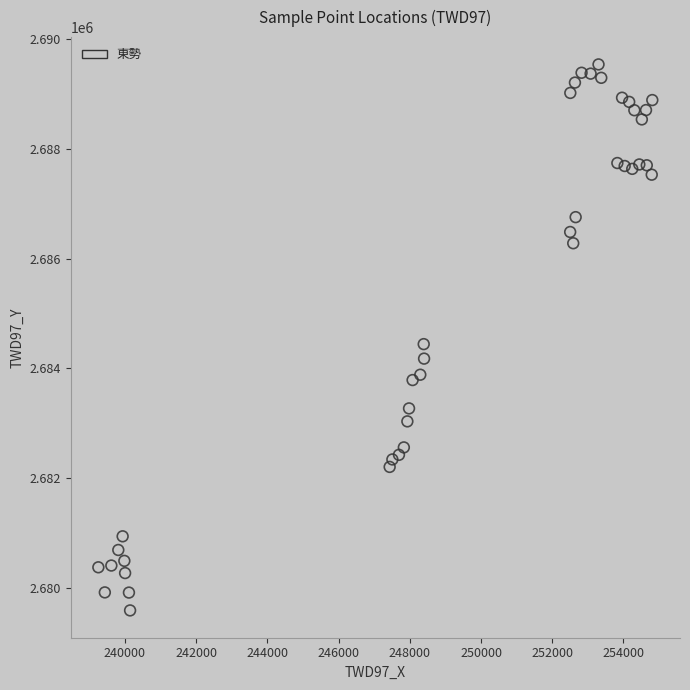

What is the range of Y values (max minus min)?

9938